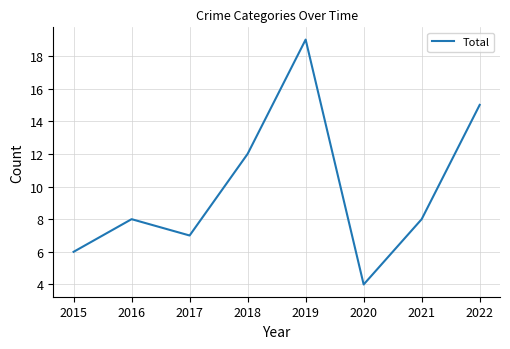

How many interior local peaks (higher than both neighbors) does the data have?

2